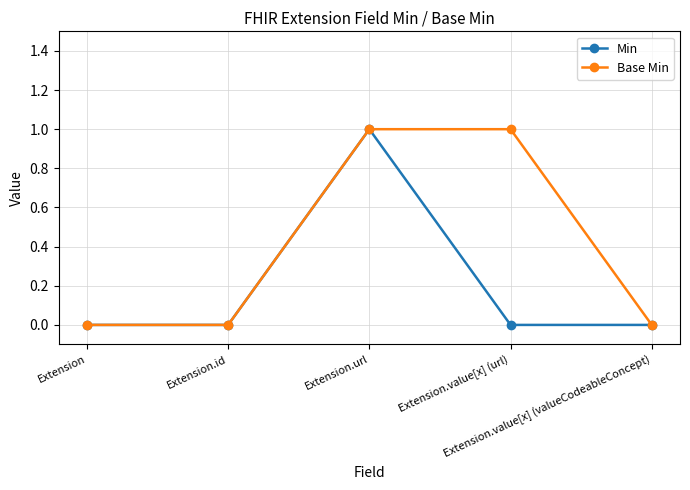

Rank the series by their average value, from highest to lowest.

Base Min, Min